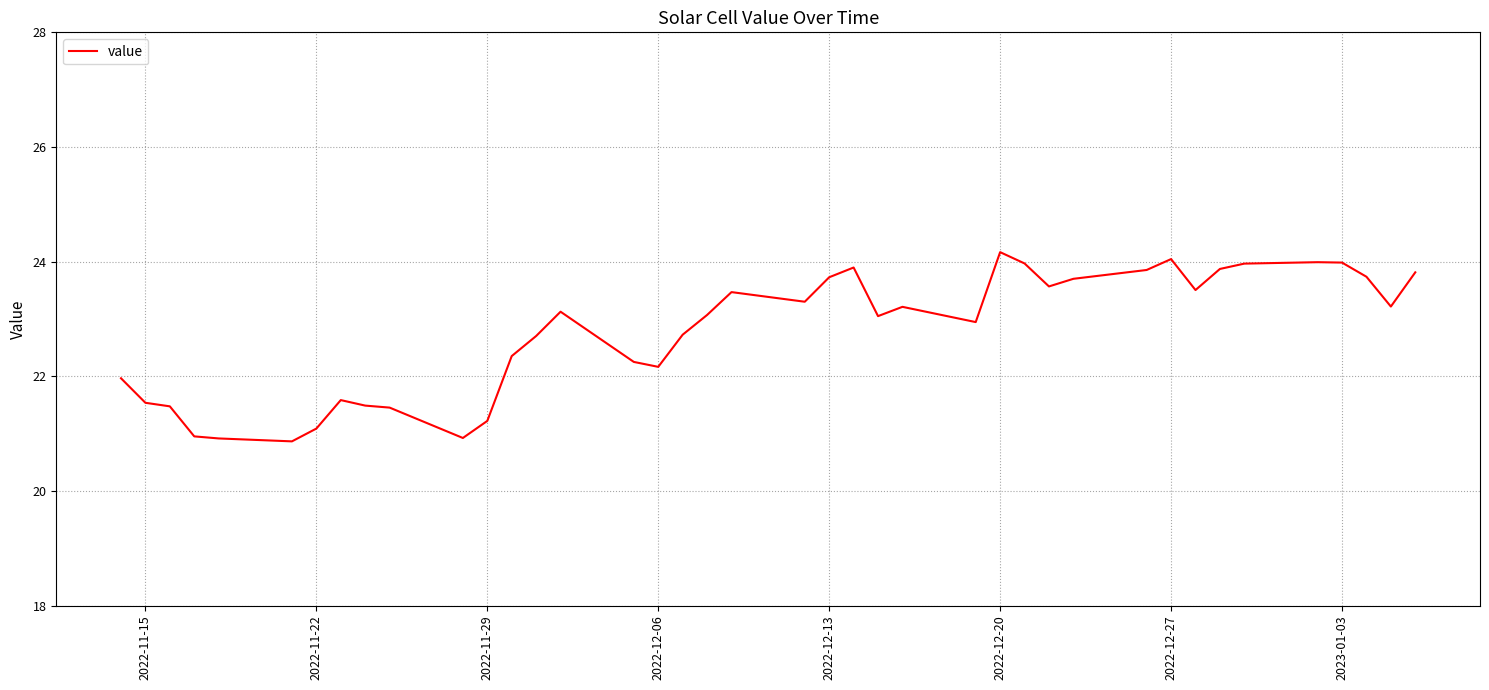

Count the number of categories in the chart.

40